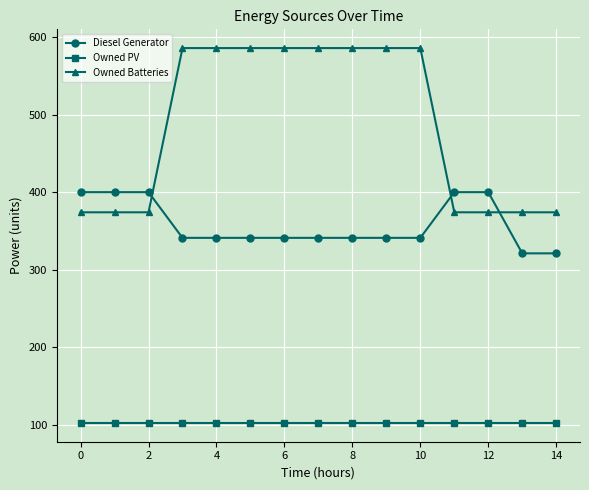

What is the greatest value displayed?

586